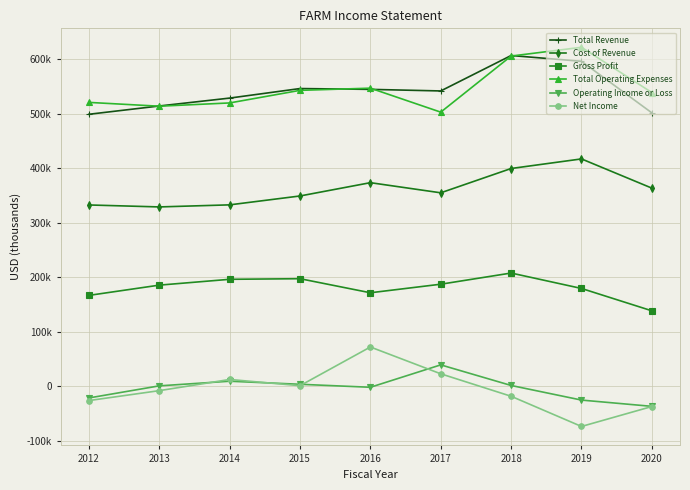

True or false: Cost of Revenue and Net Income intersect in this chart.

False